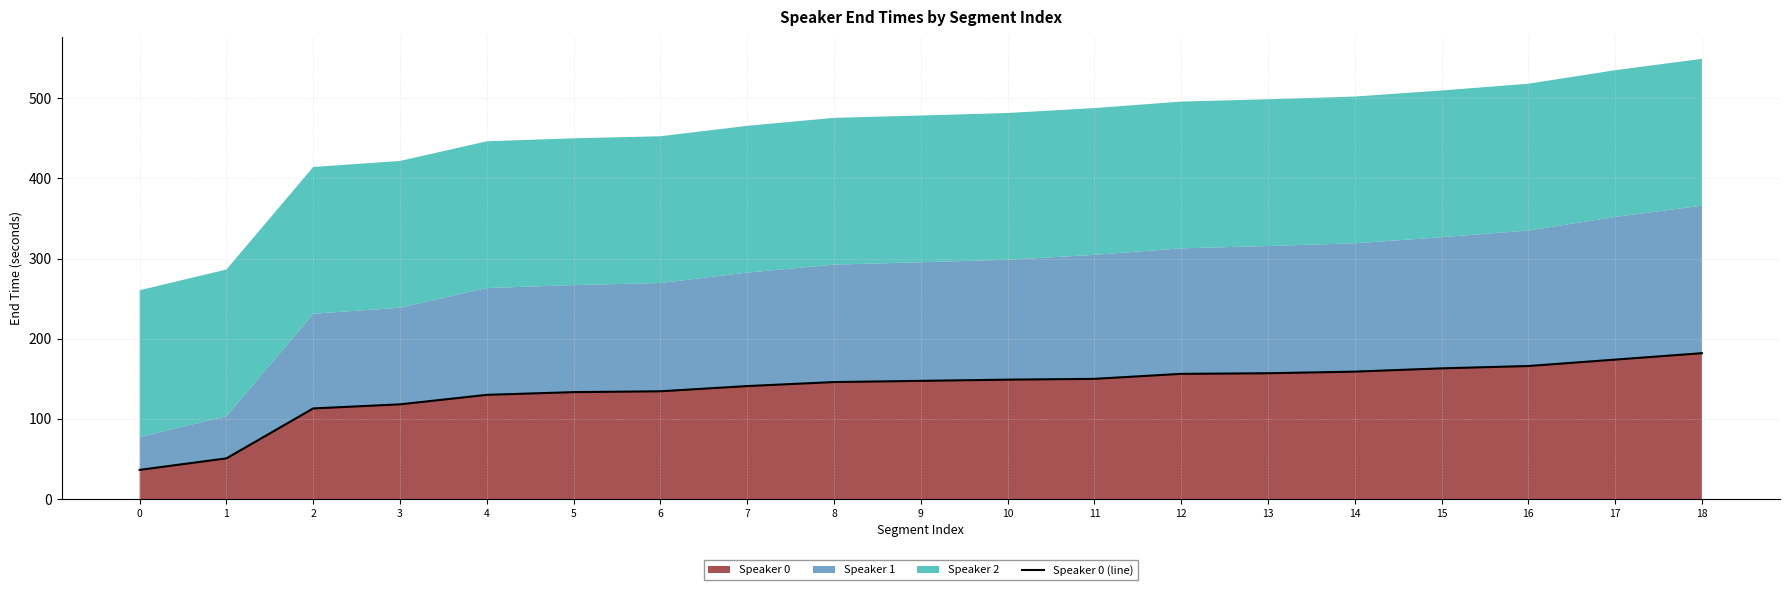

The value of Speaker 0 at 10 is 149.0. True or false?

True